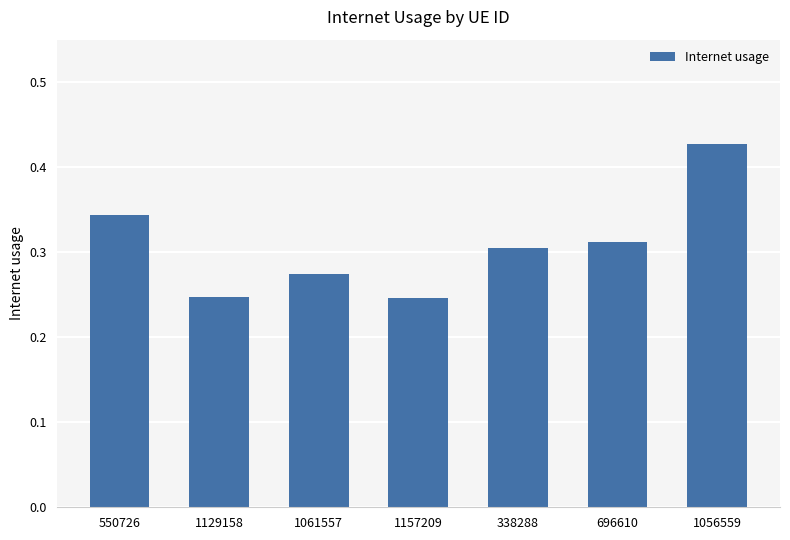

Between 1061557 and 1056559, which is larger?

1056559